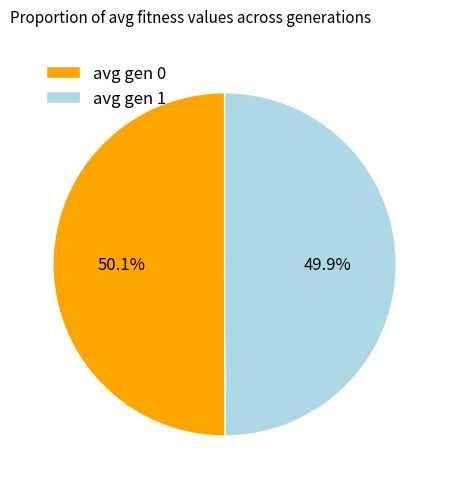

What is the ratio of the value at avg gen 0 to the value at avg gen 1?

1.0